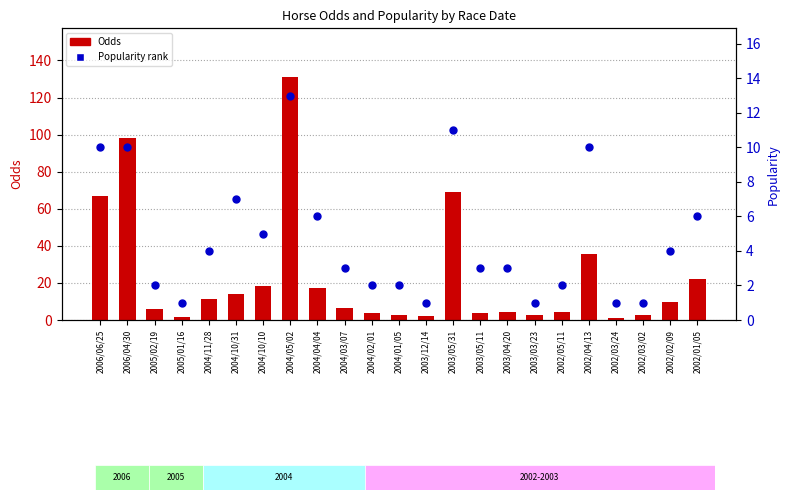

Which series has the largest Y range (max minus min)?

Odds